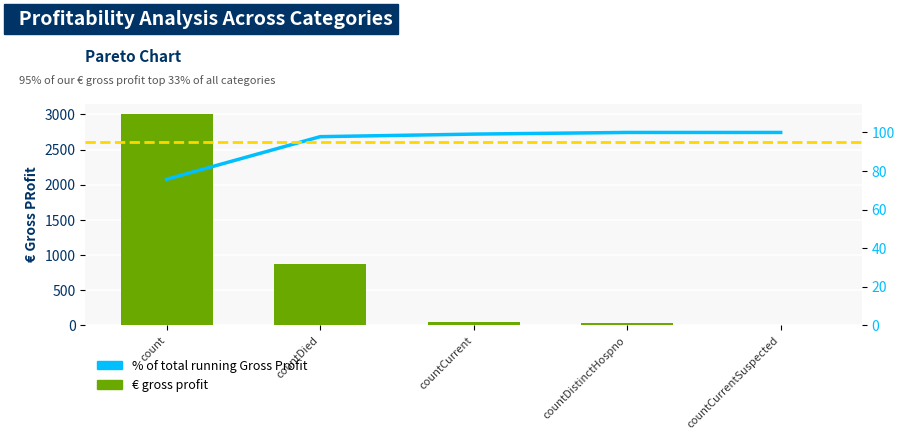

How many values in the % of total running Gross Profit series are below 99?

2